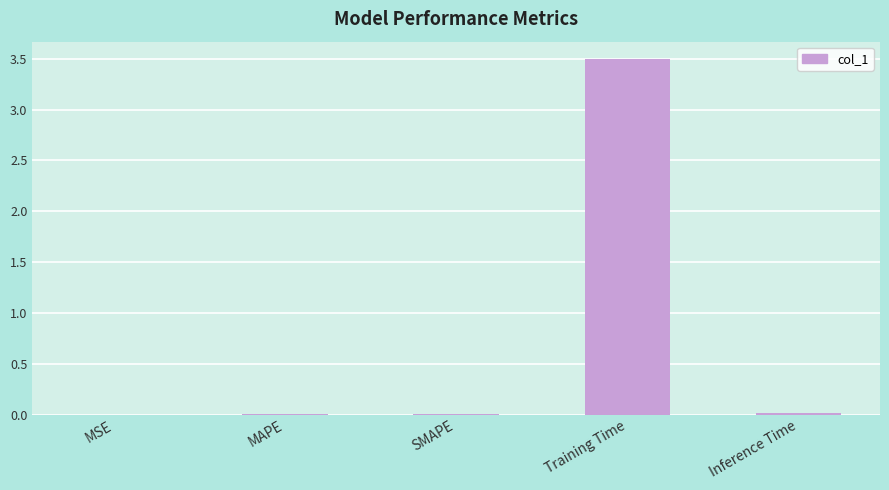

What is the average value?

0.7